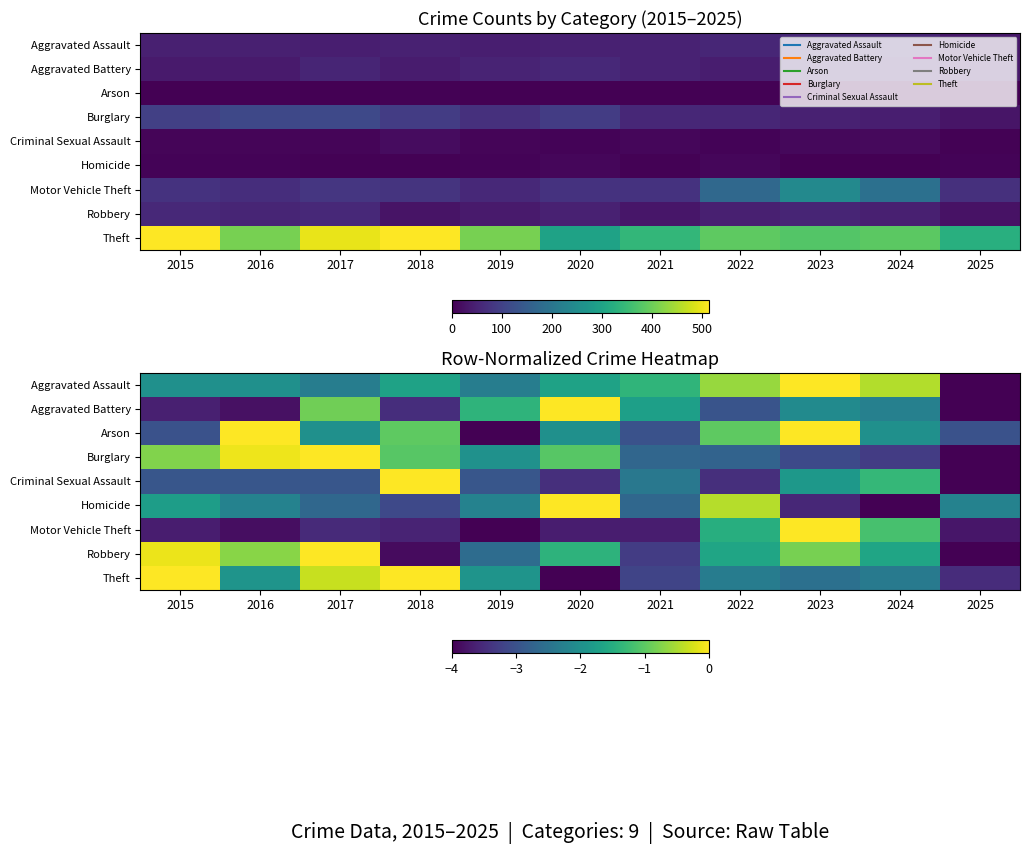

How many categories are shown in the chart?

11